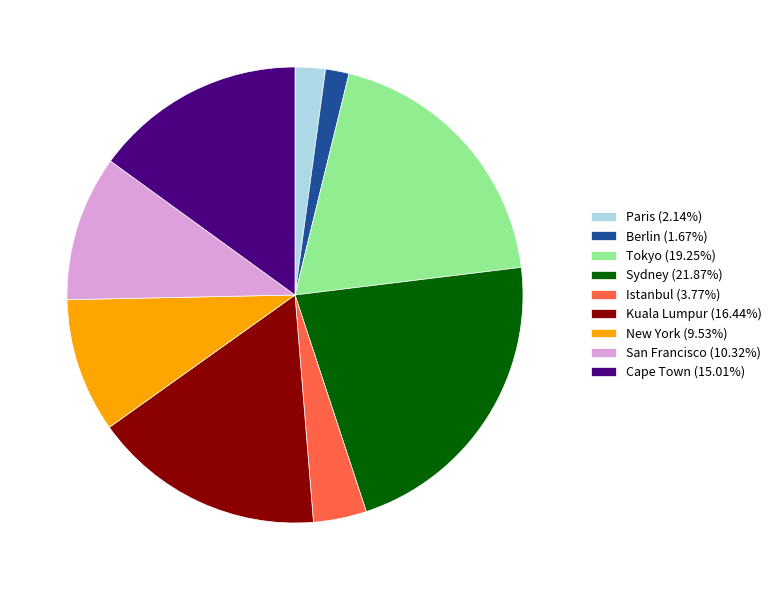

Is the sum of Tokyo and Istanbul greater than half?

No